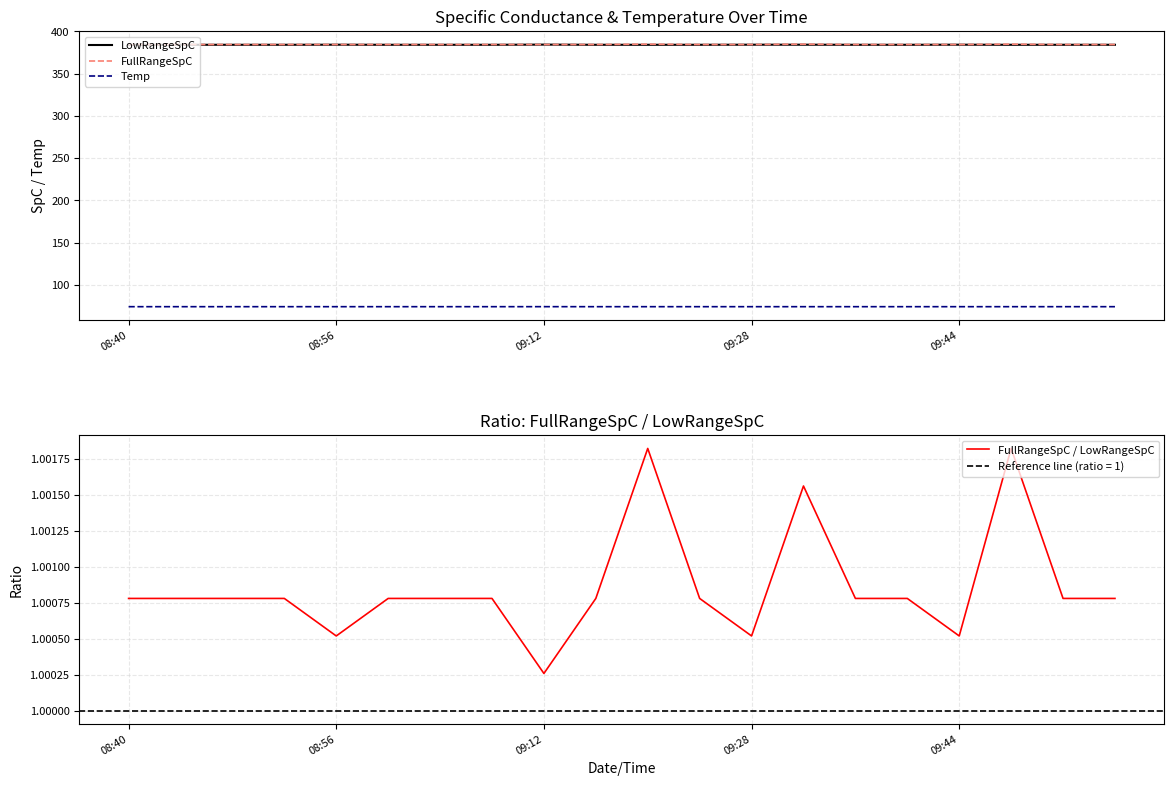

The Temp series shows 74.3 at 09:44. True or false?

True